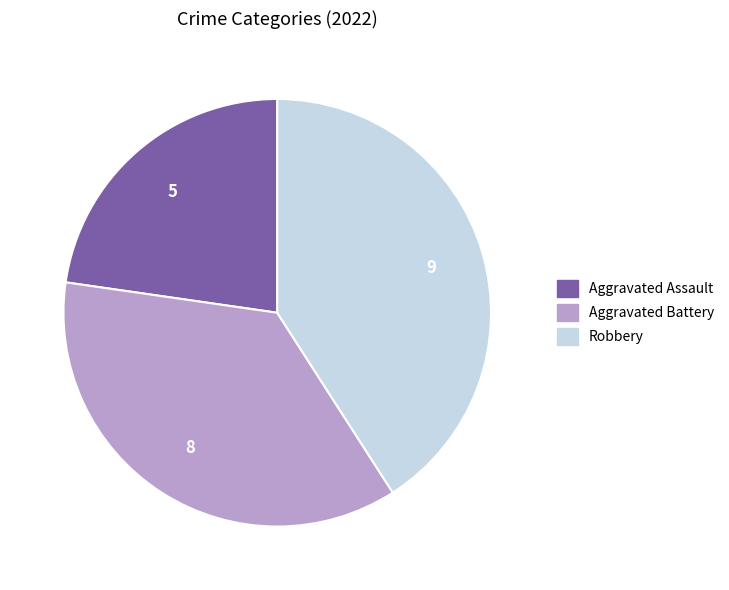

Between Aggravated Battery and Robbery, which is larger?

Robbery